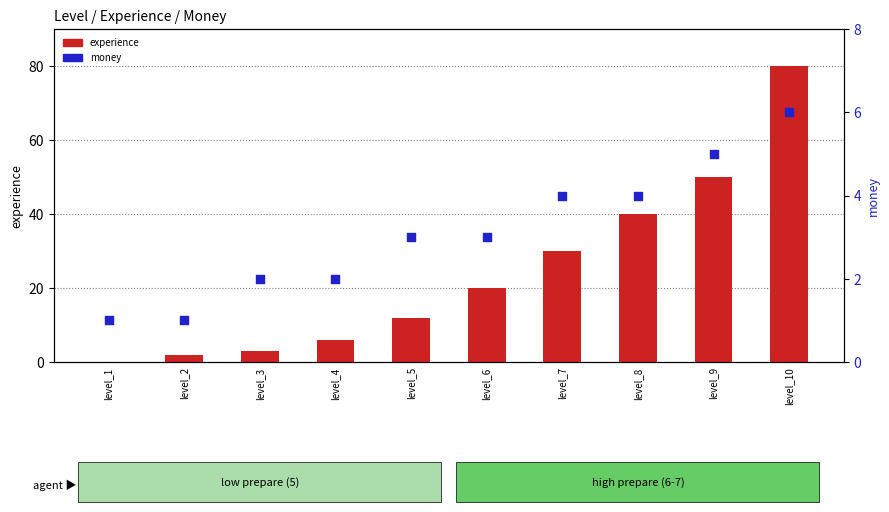

At how many categories does at least one series exceed 18?

5